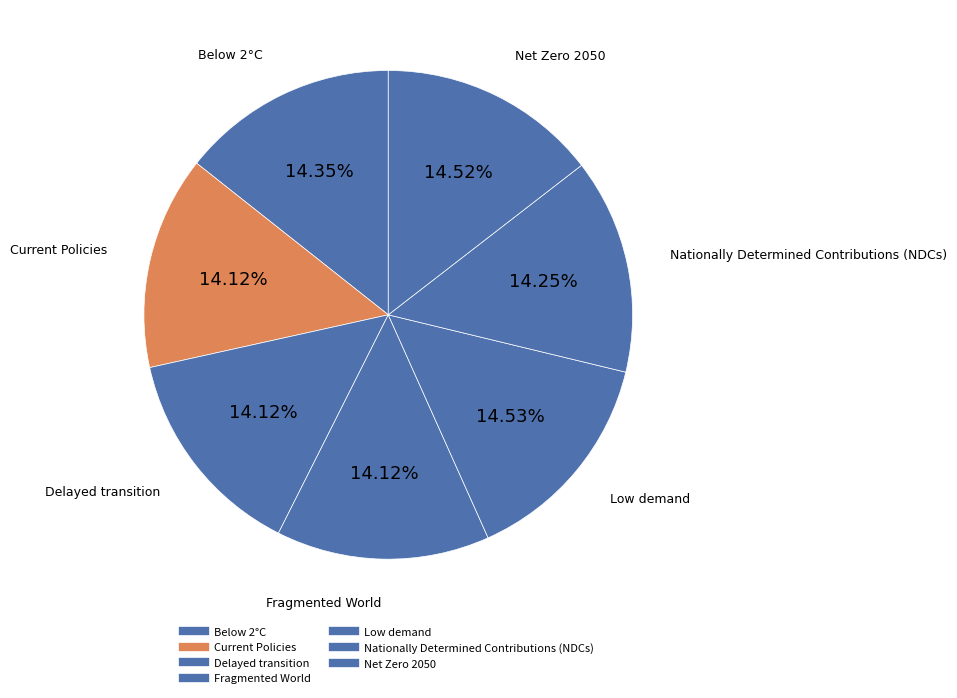

How many segments does this pie chart have?

7